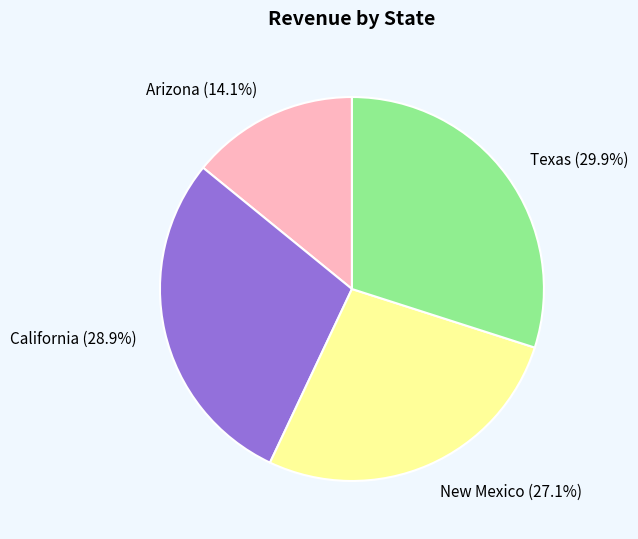

Which has a higher value, New Mexico or California?

California